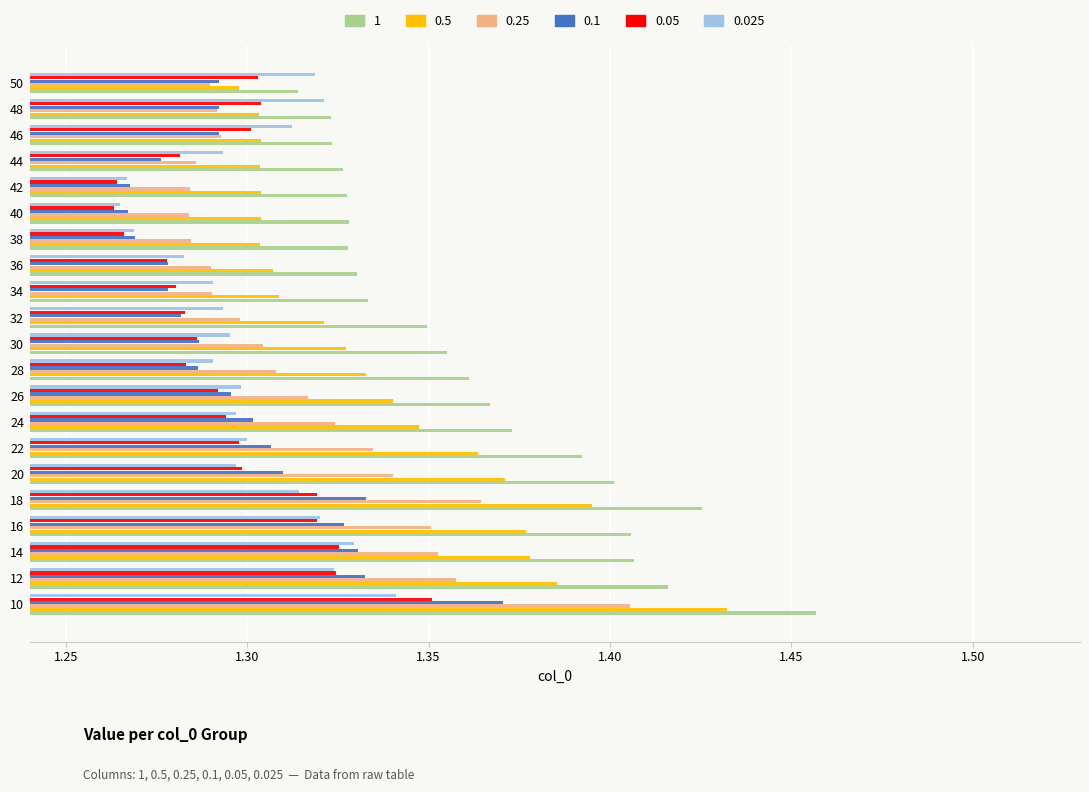

Count the 0.5 values in the range 1 to 2.

21